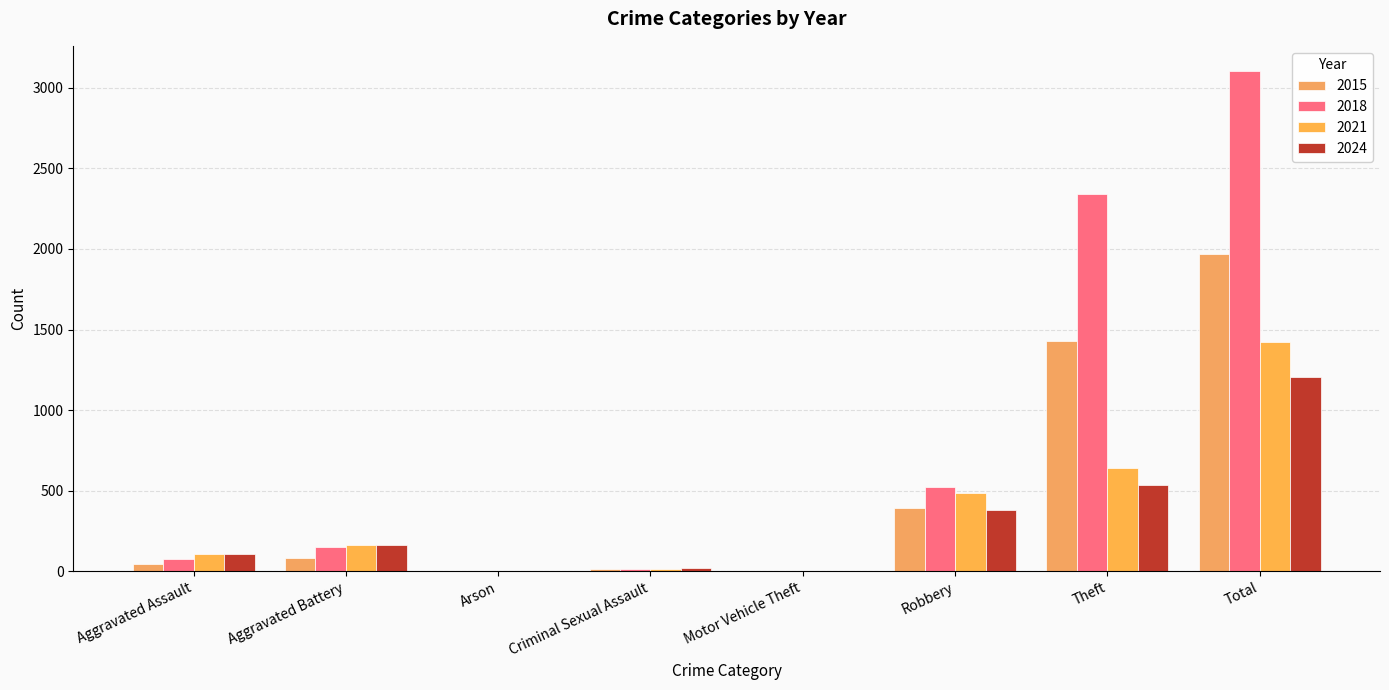

At which label is 2021 closest to 712?

Theft